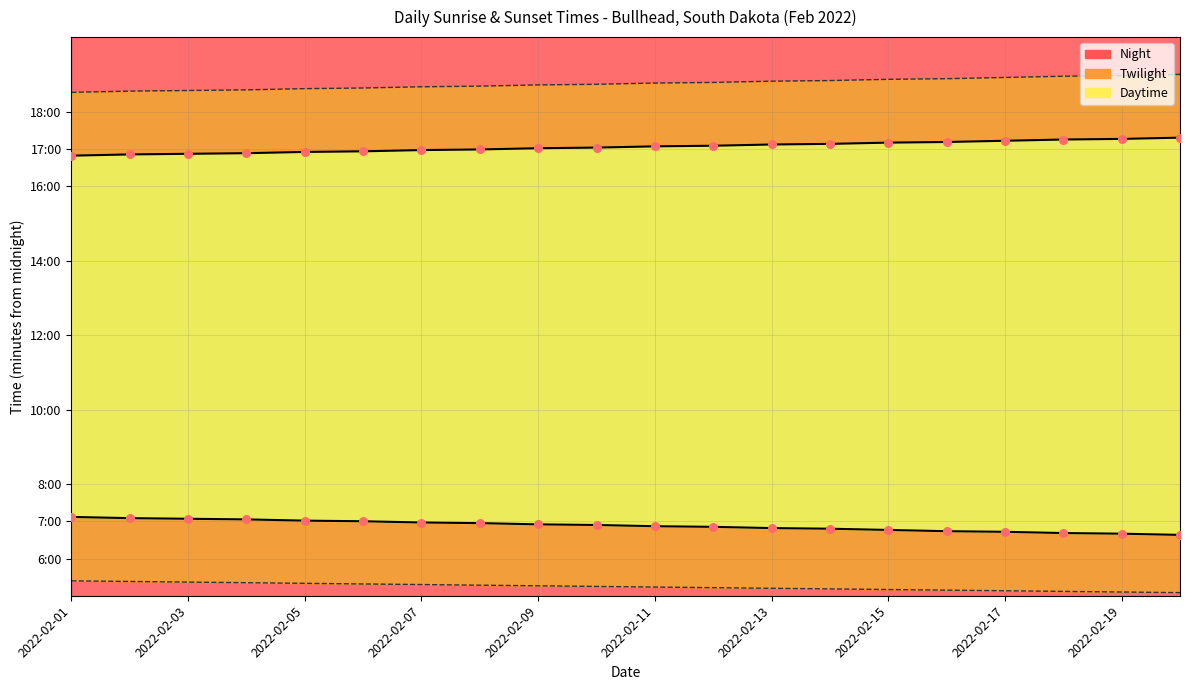

Which series has the widest spread of Y values?

Sunrise